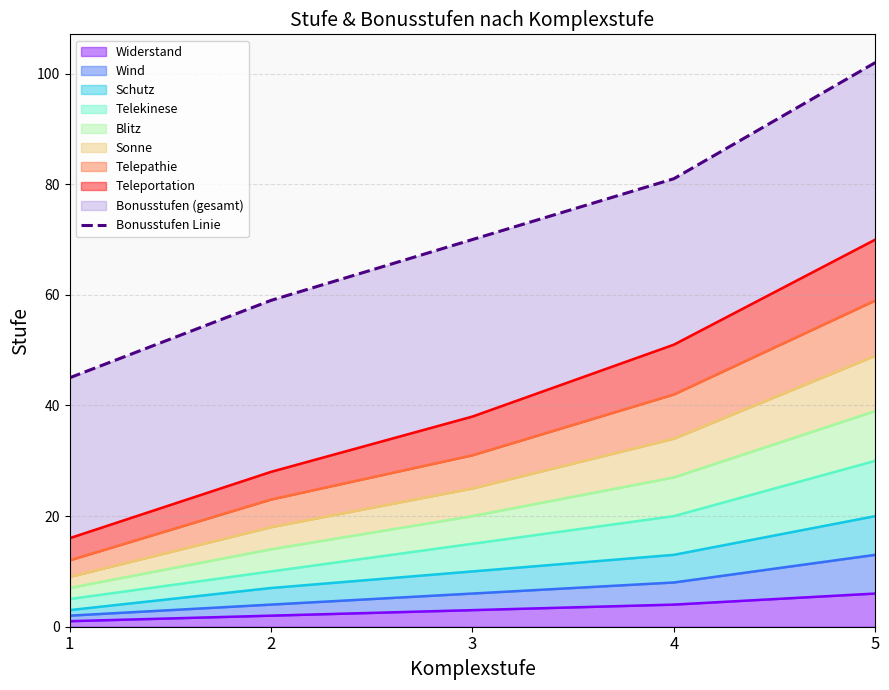

Where does the data first go above 70?

4